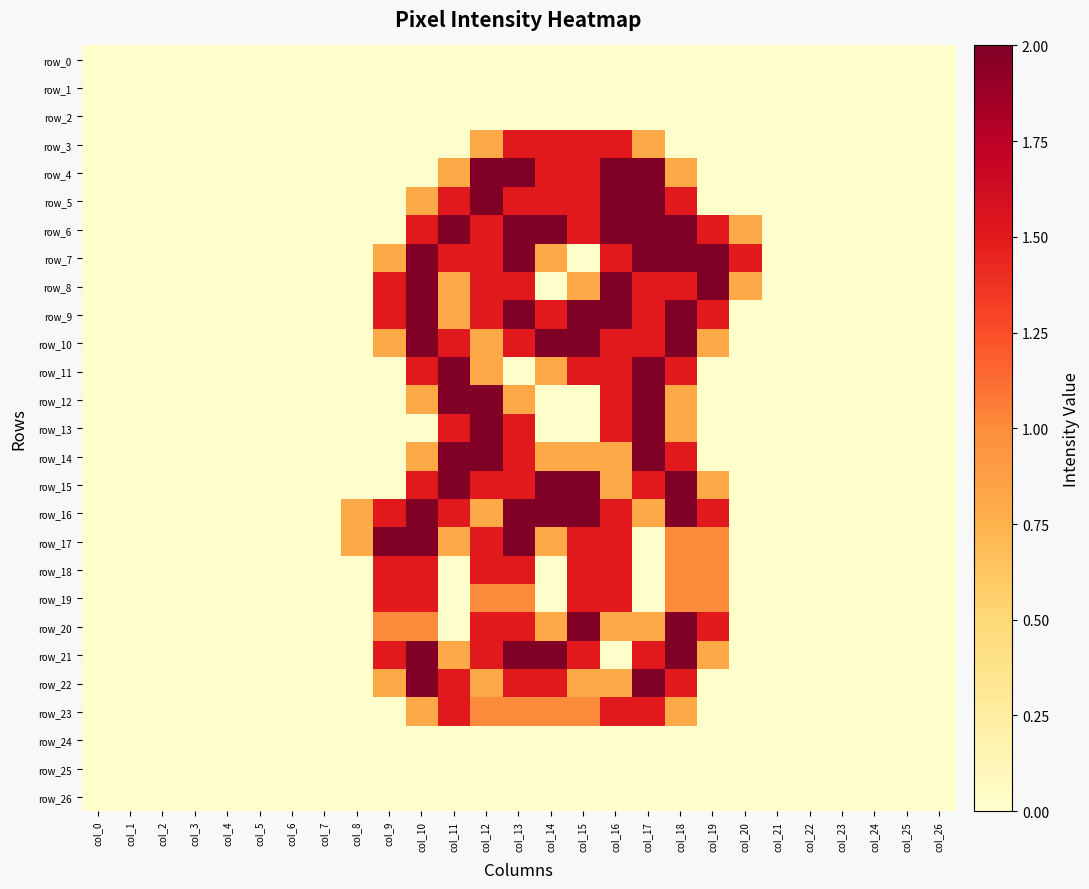

Which series changed the most between col_16 and col_21?

row_4